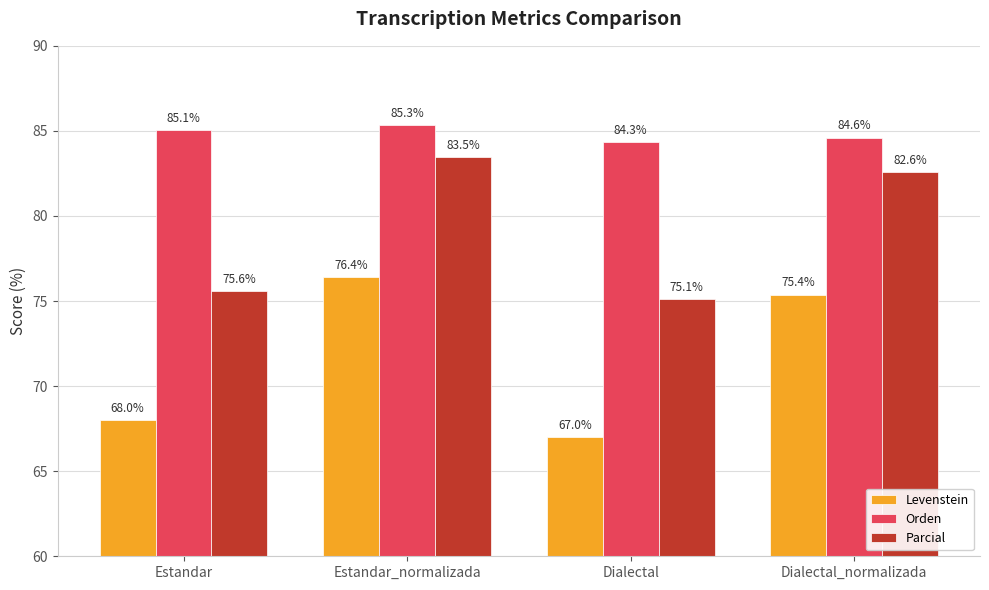

Is it true that Orden equals 84.6 at Dialectal_normalizada?

True